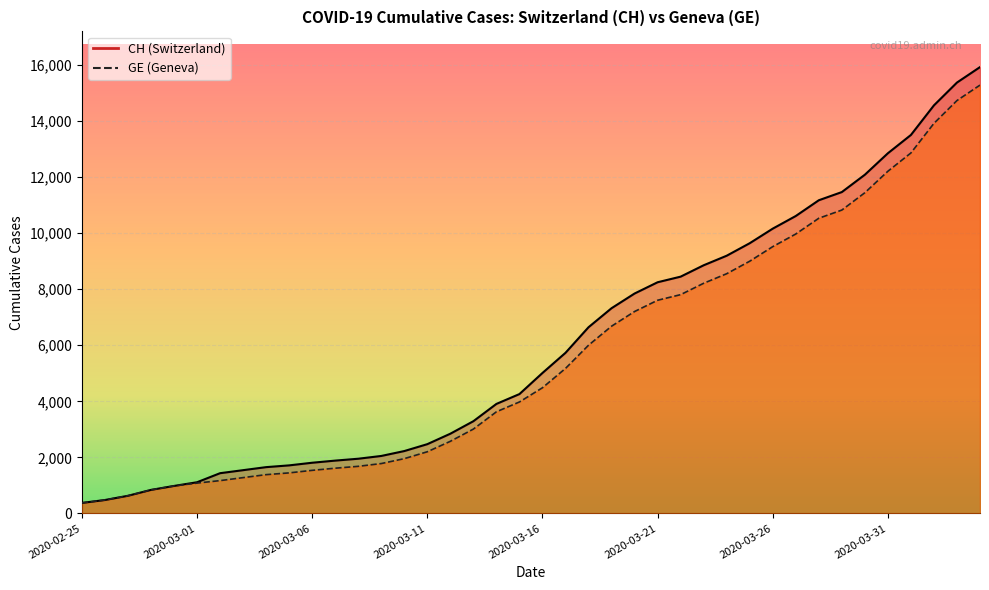

Reading right to left, list all the values displayed in this chart.

CH: 2020-04-04=15926	2020-04-03=15375	2020-04-02=14561	2020-04-01=13505	2020-03-31=12852	2020-03-30=12086	2020-03-29=11467	2020-03-28=11175	2020-03-27=10613	2020-03-26=10162	2020-03-25=9642	2020-03-24=9196	2020-03-23=8855	2020-03-22=8449	2020-03-21=8249	2020-03-20=7847	2020-03-19=7323	2020-03-18=6644	2020-03-17=5731	2020-03-16=5012	2020-03-15=4259	2020-03-14=3908	2020-03-13=3291	2020-03-12=2845	2020-03-11=2472	2020-03-10=2226	2020-03-09=2051	2020-03-08=1952	2020-03-07=1885	2020-03-06=1809	2020-03-05=1715	2020-03-04=1652	2020-03-03=1544	2020-03-02=1436	2020-03-01=1113	2020-02-29=981	2020-02-28=840	2020-02-27=630	2020-02-26=479	2020-02-25=375
GE: 2020-04-04=15284	2020-04-03=14733	2020-04-02=13919	2020-04-01=12863	2020-03-31=12210	2020-03-30=11444	2020-03-29=10825	2020-03-28=10533	2020-03-27=9971	2020-03-26=9520	2020-03-25=9000	2020-03-24=8554	2020-03-23=8213	2020-03-22=7807	2020-03-21=7607	2020-03-20=7205	2020-03-19=6681	2020-03-18=6002	2020-03-17=5174	2020-03-16=4485	2020-03-15=3978	2020-03-14=3627	2020-03-13=3010	2020-03-12=2574	2020-03-11=2201	2020-03-10=1955	2020-03-09=1780	2020-03-08=1681	2020-03-07=1614	2020-03-06=1538	2020-03-05=1447	2020-03-04=1384	2020-03-03=1278	2020-03-02=1171	2020-03-01=1083	2020-02-29=981	2020-02-28=840	2020-02-27=630	2020-02-26=479	2020-02-25=375